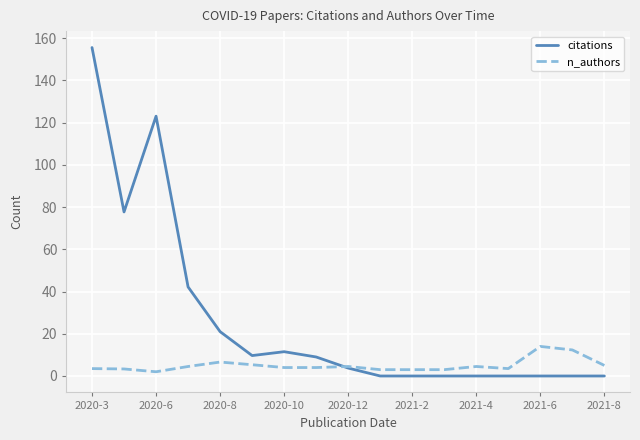

Which series has the largest total across all categories?

citations